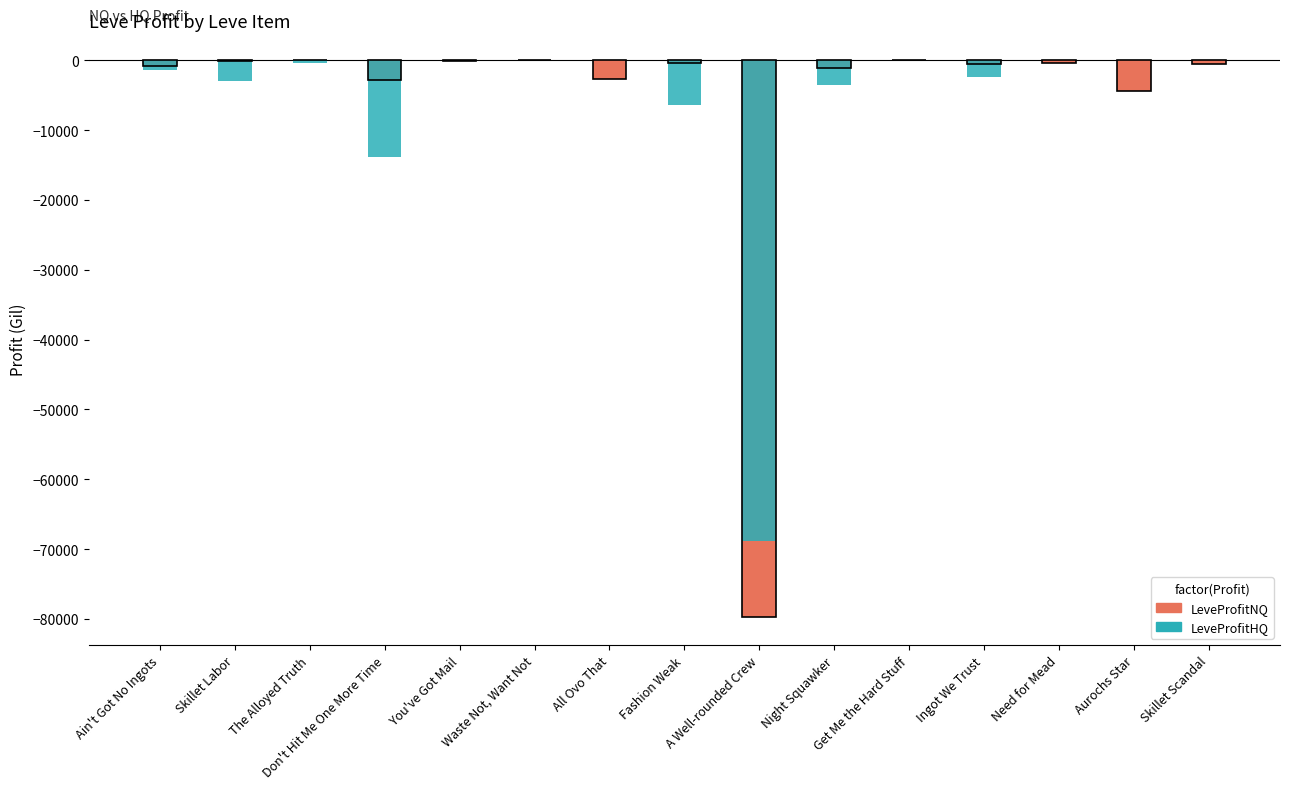

Which series changed the most between Night Squawker and Aurochs Star?

LeveProfitHQ